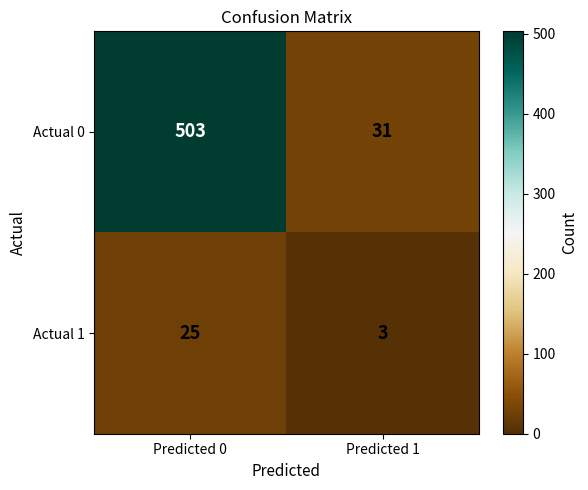

What value does the Actual 0 series have at Predicted 0?

503